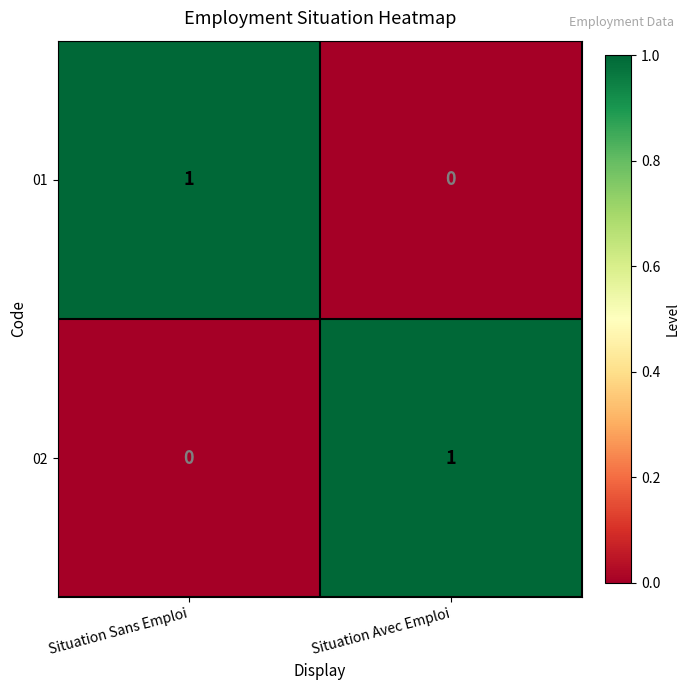

Reading right to left, transcribe all the data shown in this chart.

01: Situation Avec Emploi=0	Situation Sans Emploi=1
02: Situation Avec Emploi=1	Situation Sans Emploi=0